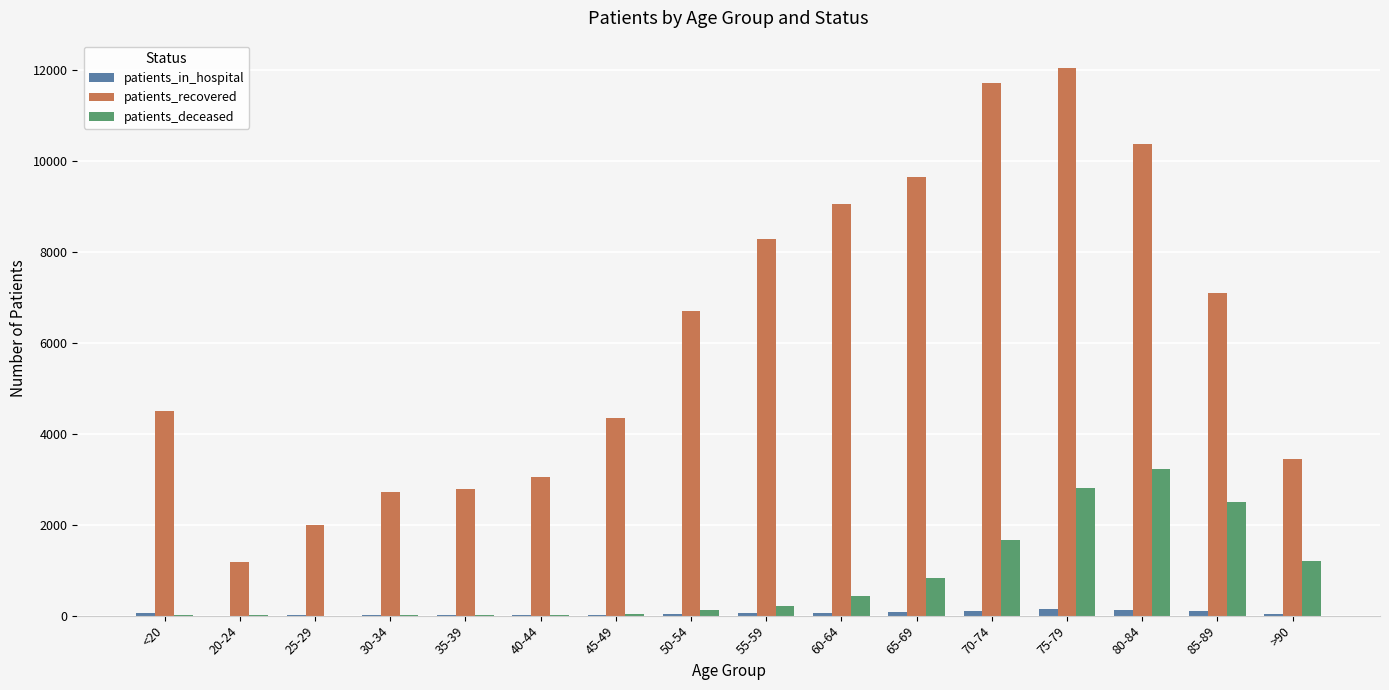

What is the maximum value shown in the chart?

12048